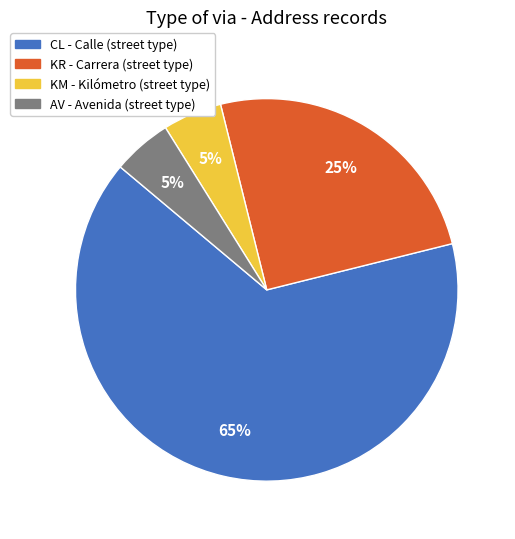

To the nearest percent, what is the average slice percentage?

25%